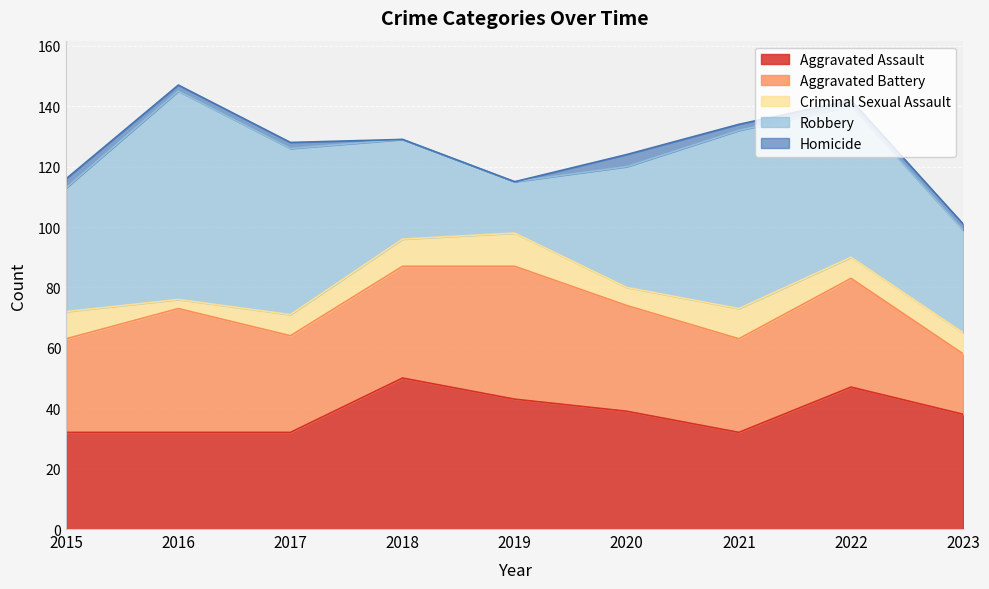

What are all the series names shown in the legend?

Aggravated Assault, Aggravated Battery, Criminal Sexual Assault, Robbery, Homicide